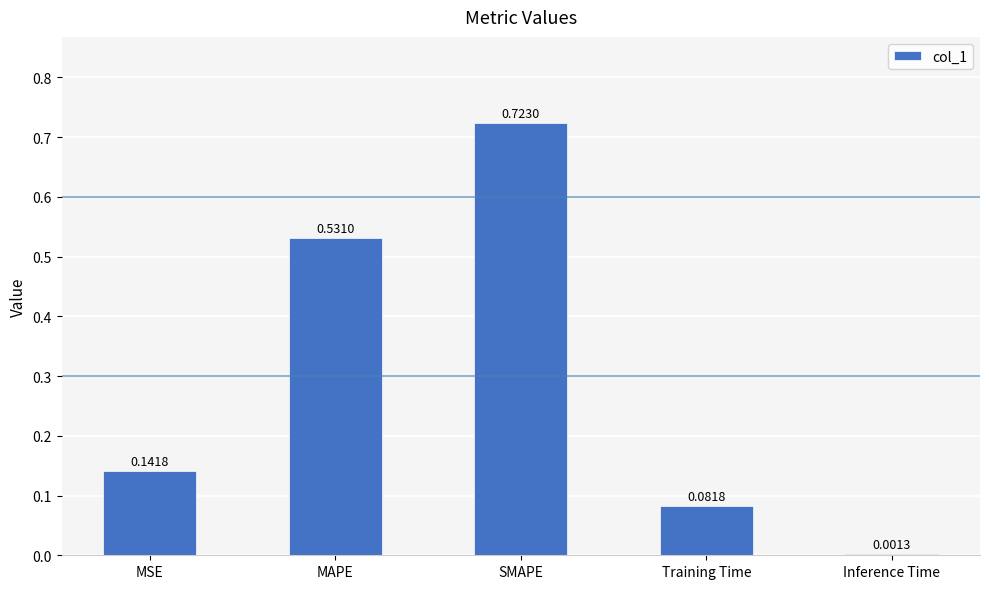

What is the sum of all values?

1.5